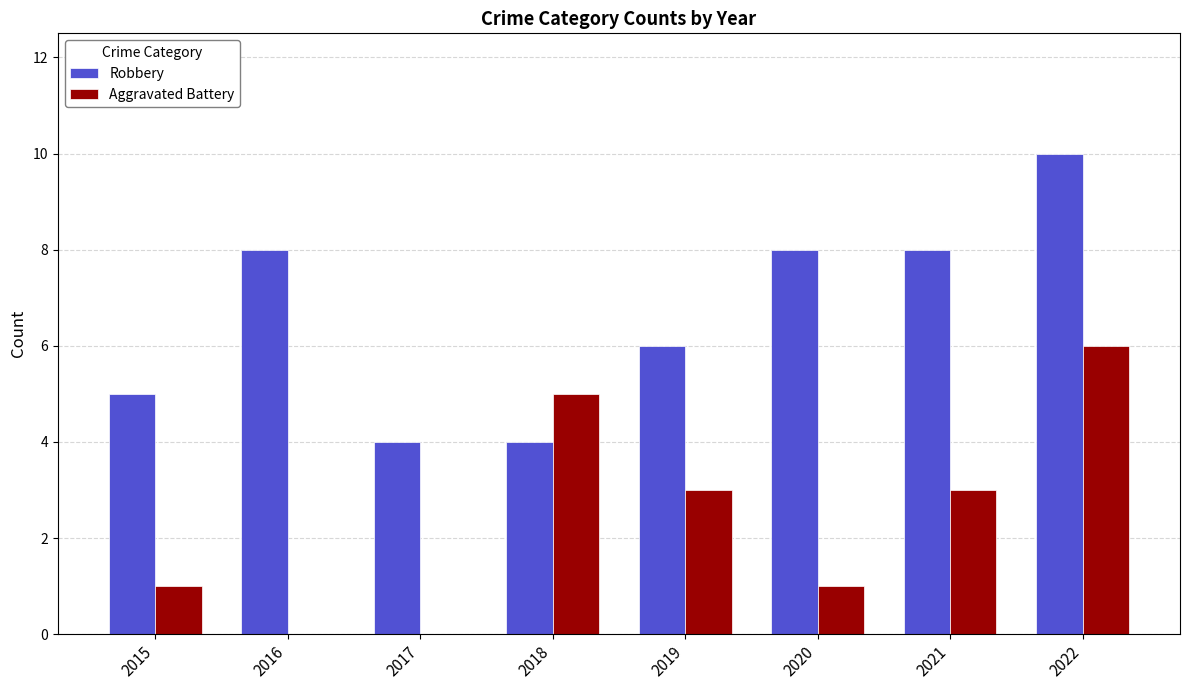

Between 2017 and 2021, which series saw the biggest shift?

Robbery